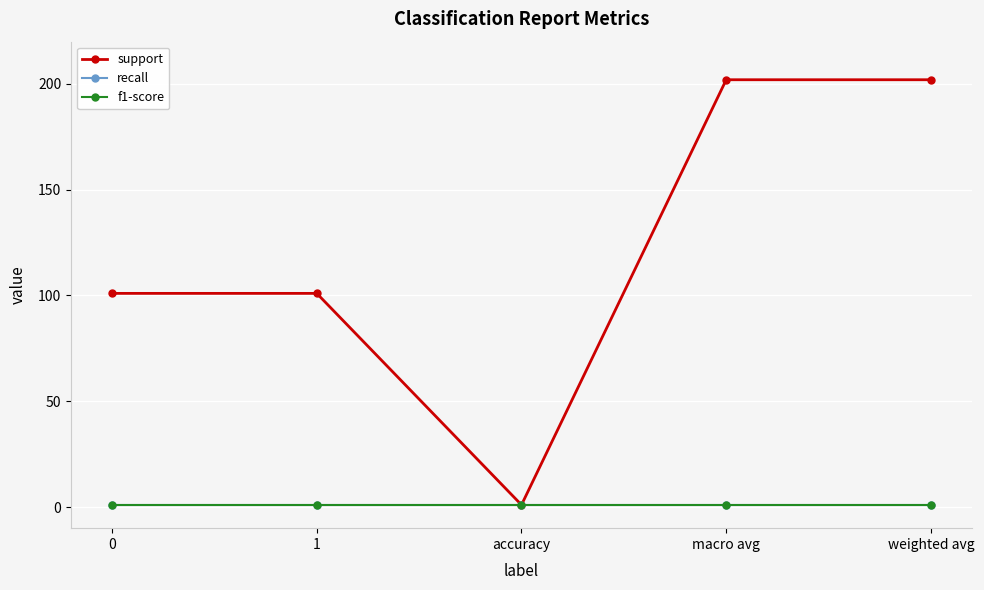

What is the maximum value shown in the chart?

202